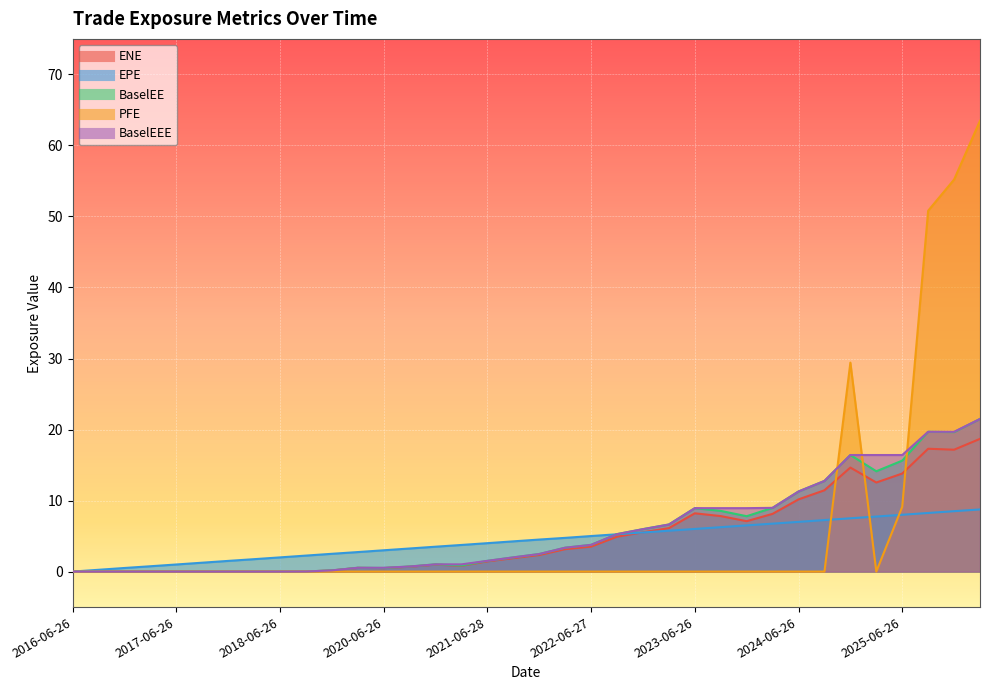

True or false: ENE and BaselEE cross at least once.

False